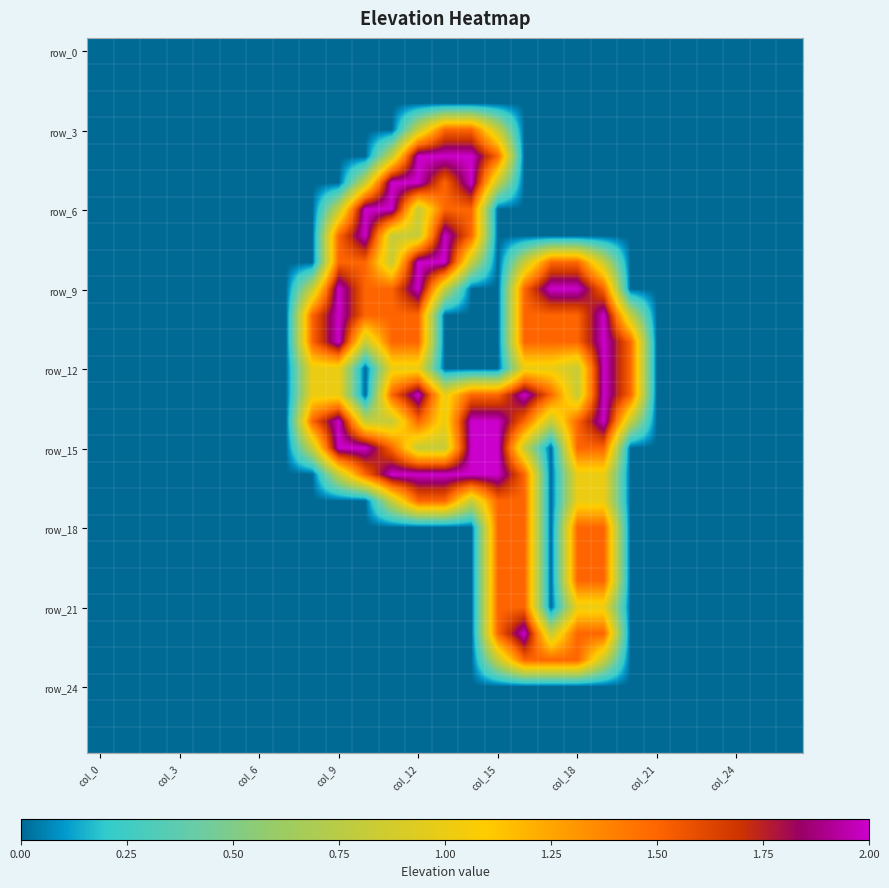

How many data points does each series have?

27